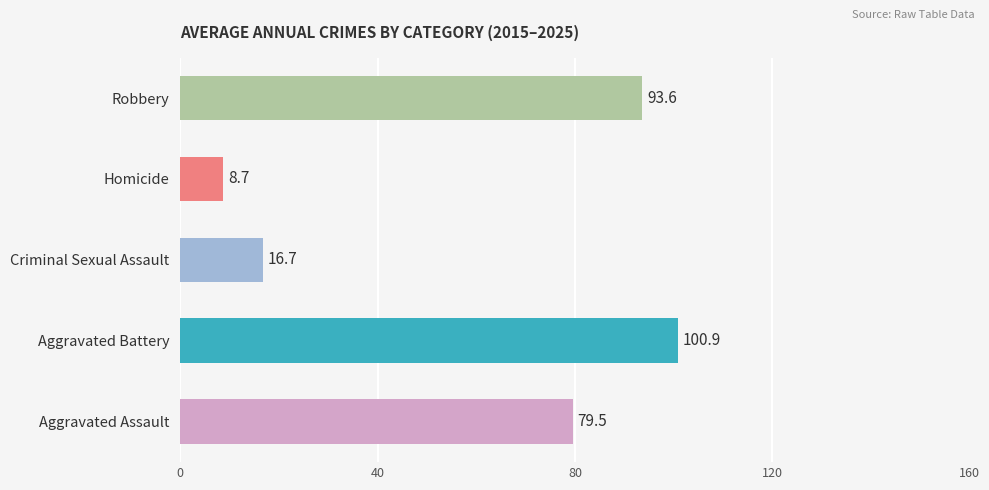

What is the change in value from Aggravated Battery to Criminal Sexual Assault?

-84.2